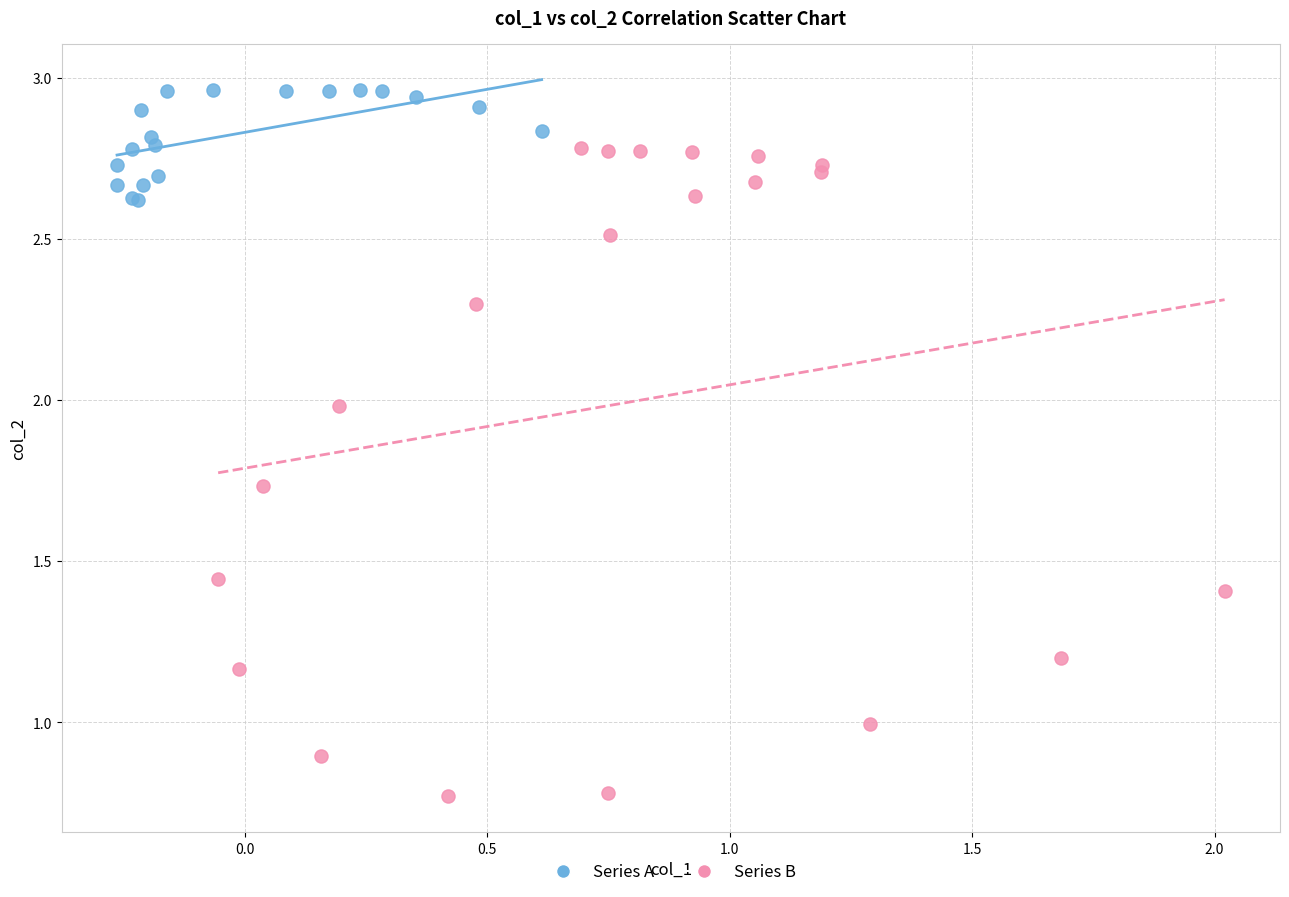

Which series reaches the minimum Y coordinate?

Series B